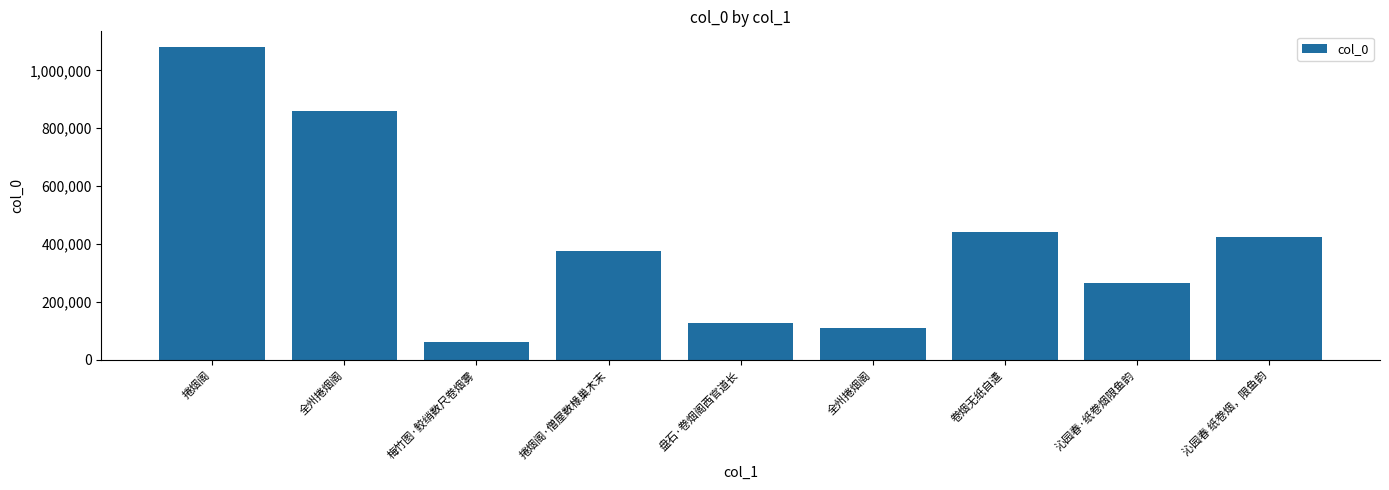

How many bars are there in total?

9